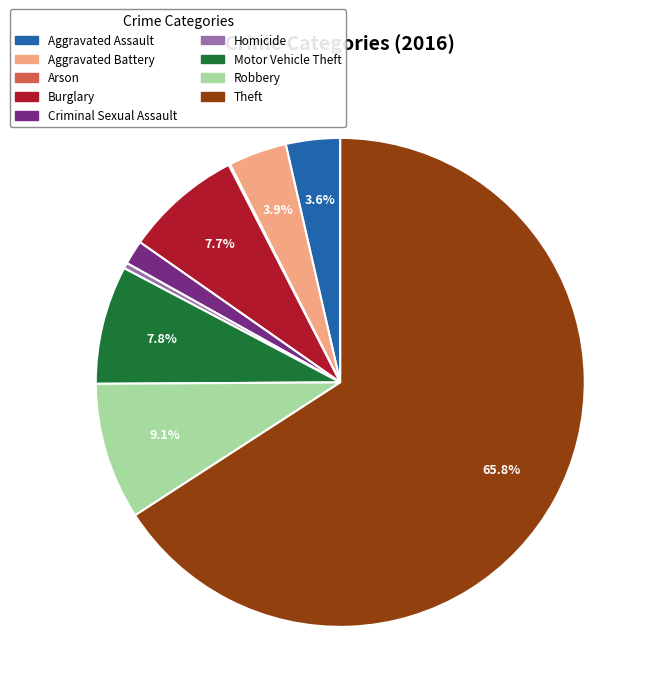

Combined, what portion of the pie is Robbery and Theft?

74.9%